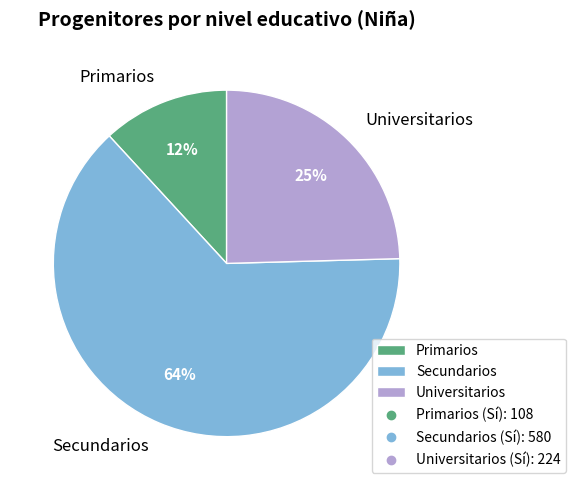

The Primarios slice represents 20% of the pie. True or false?

False